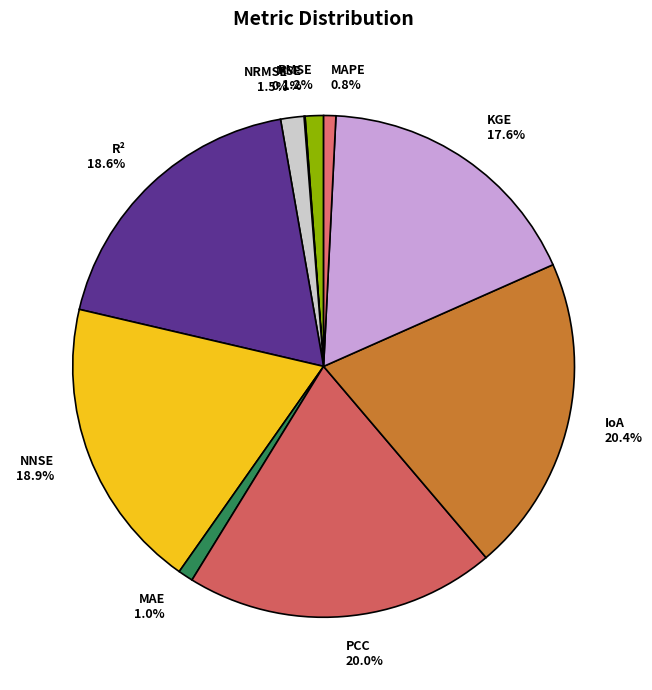

What portion of the pie excludes RMSE 1.2%?

98.8%